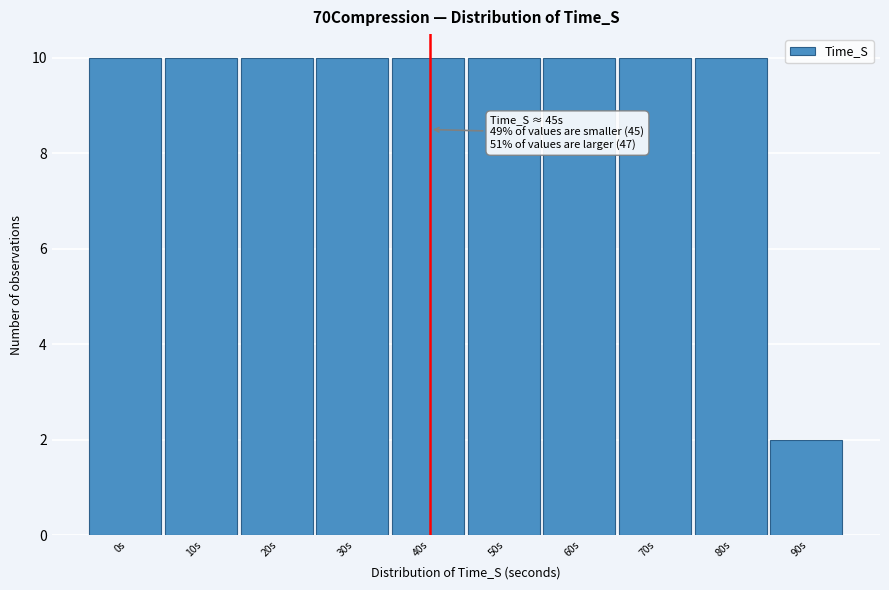

Reading right to left, extract all data points from this chart.

90s=2	80s=10	70s=10	60s=10	50s=10	40s=10	30s=10	20s=10	10s=10	0s=10